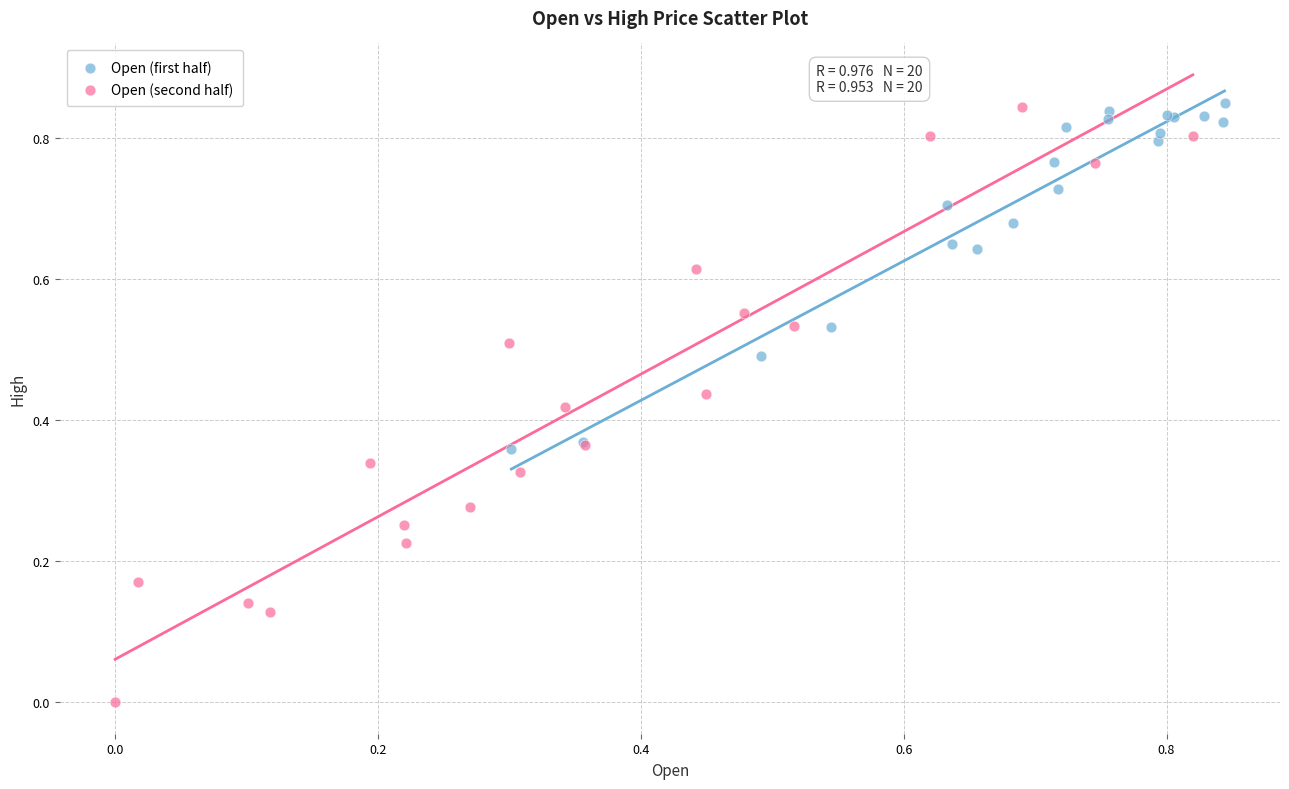

Which series reaches the minimum Y coordinate?

Open (second half)